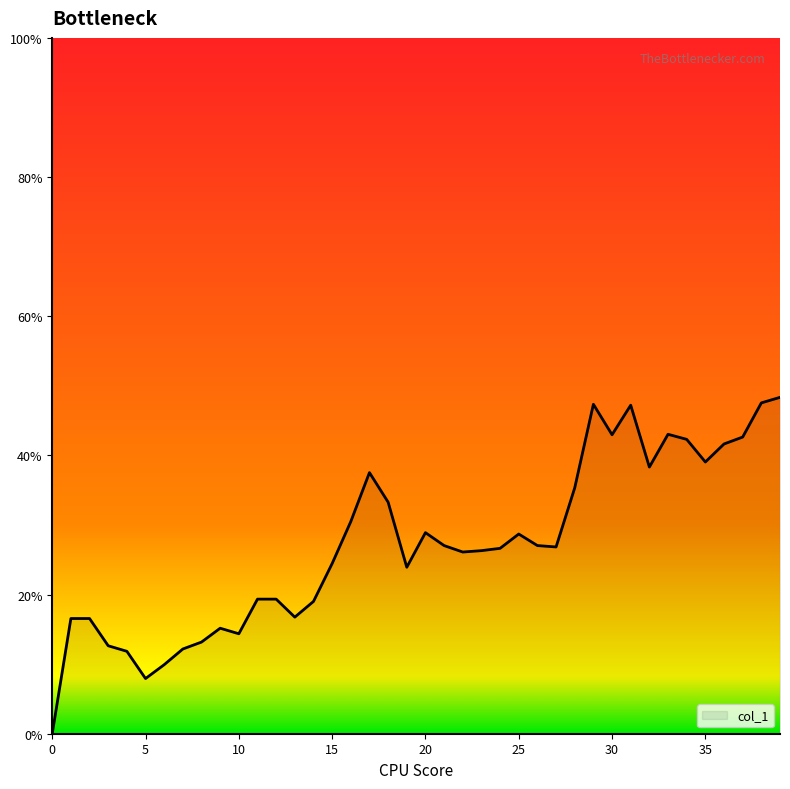

Is this an area chart (filled region under the line)?

Yes